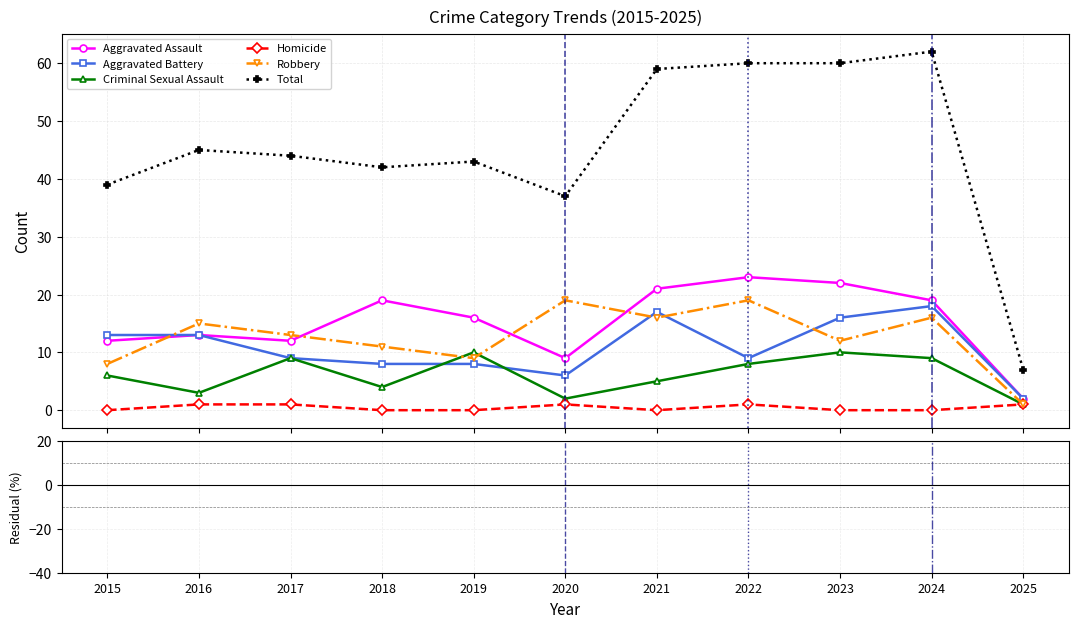

Count the Criminal Sexual Assault values in the range 3 to 9.

7